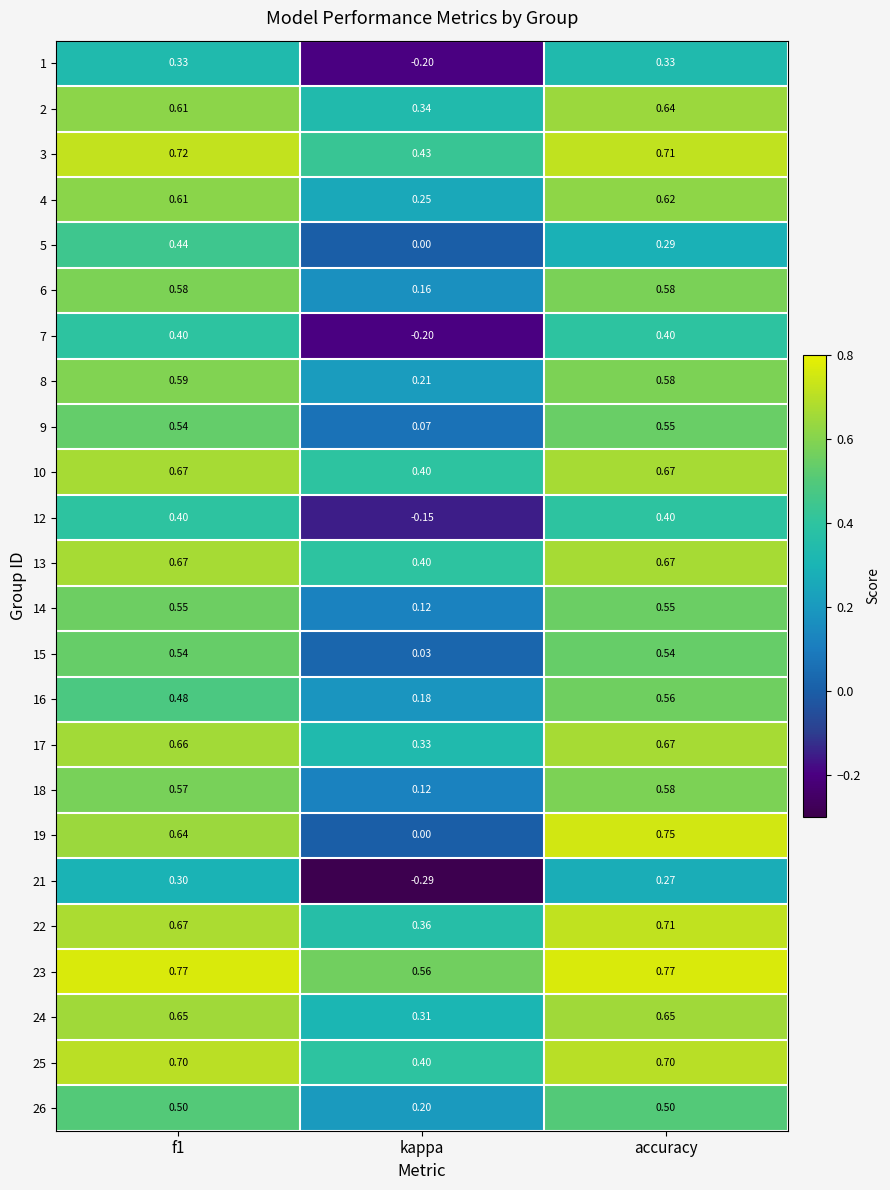

Where is 9 nearest to the value 0?

kappa